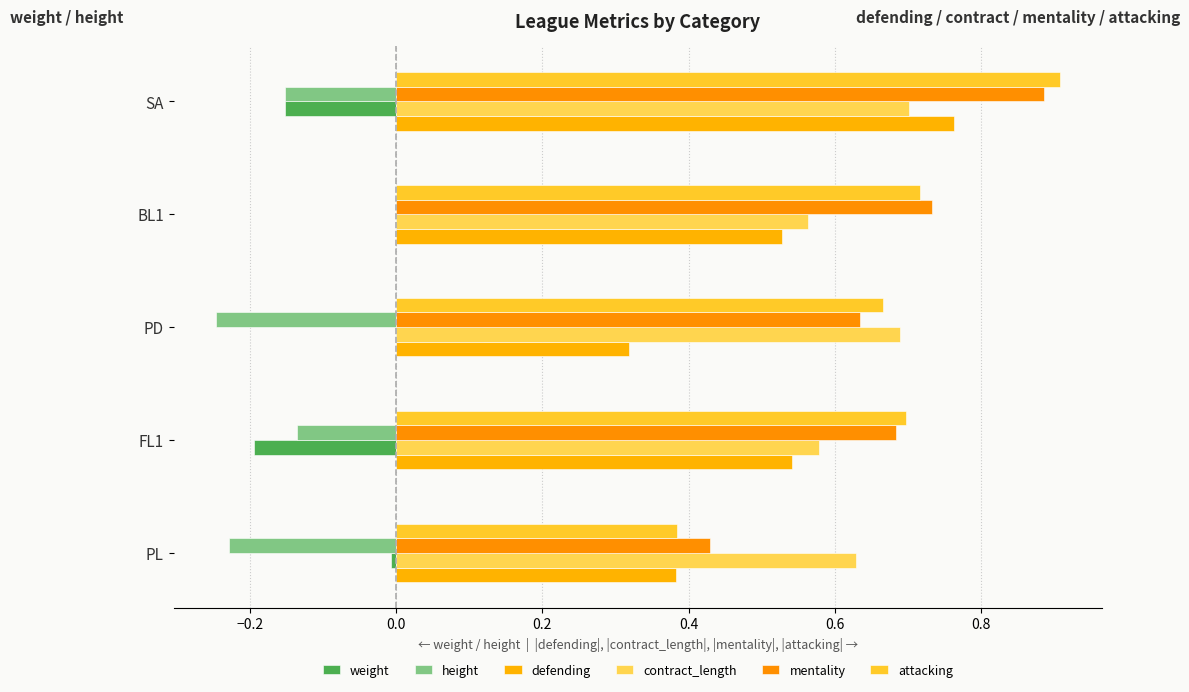

At how many categories does at least one series exceed 0?

5